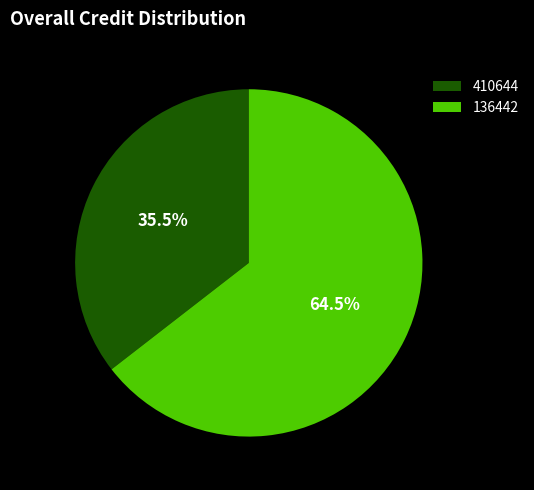

Count the number of slices in the pie.

2